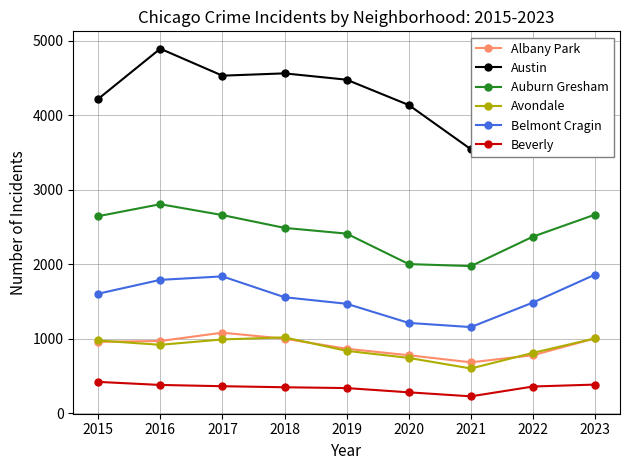

True or false: Avondale and Auburn Gresham intersect in this chart.

False